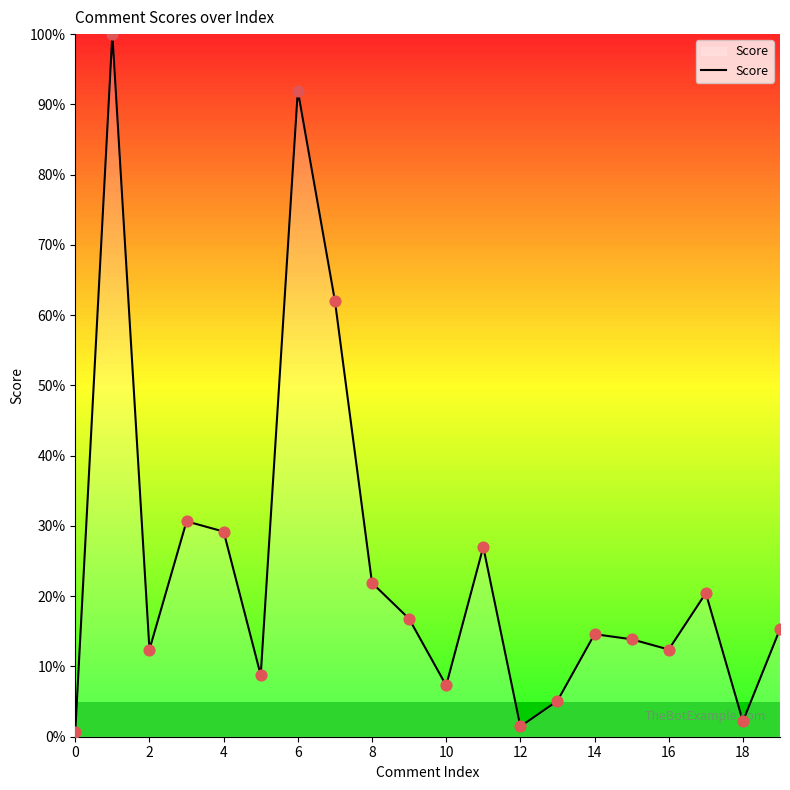

What is the difference between the maximum and minimum values?

99.3